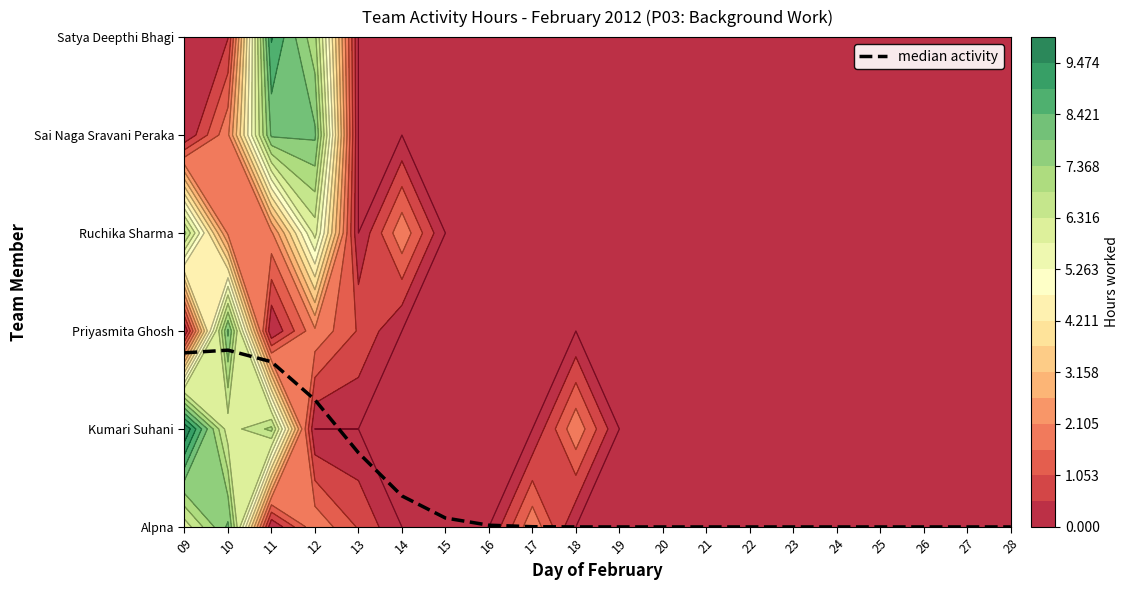

Which has a higher value, 27 or 26?

27